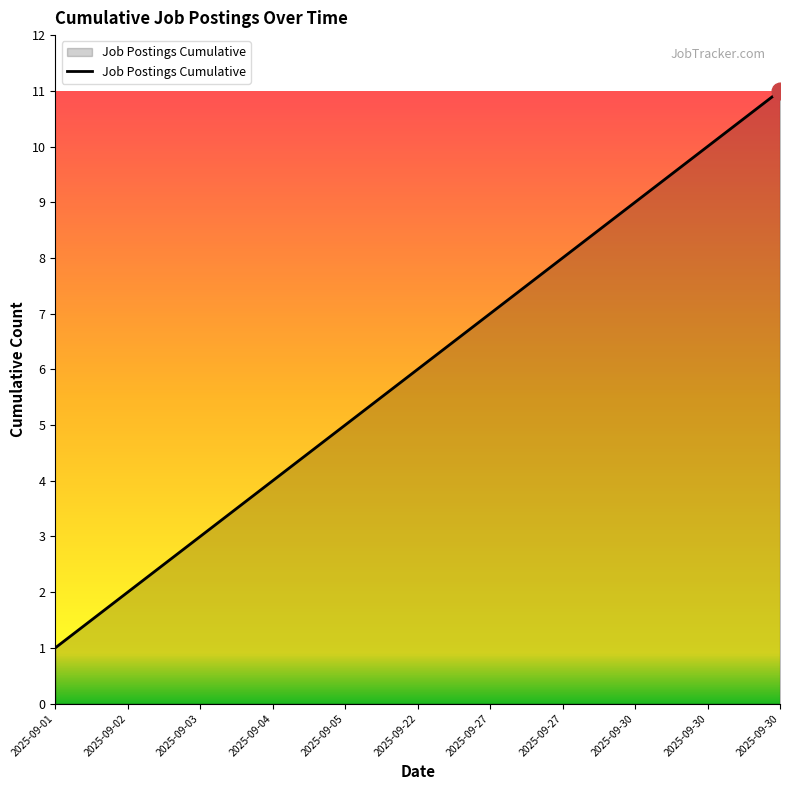

Is this an area chart (filled region under the line)?

Yes